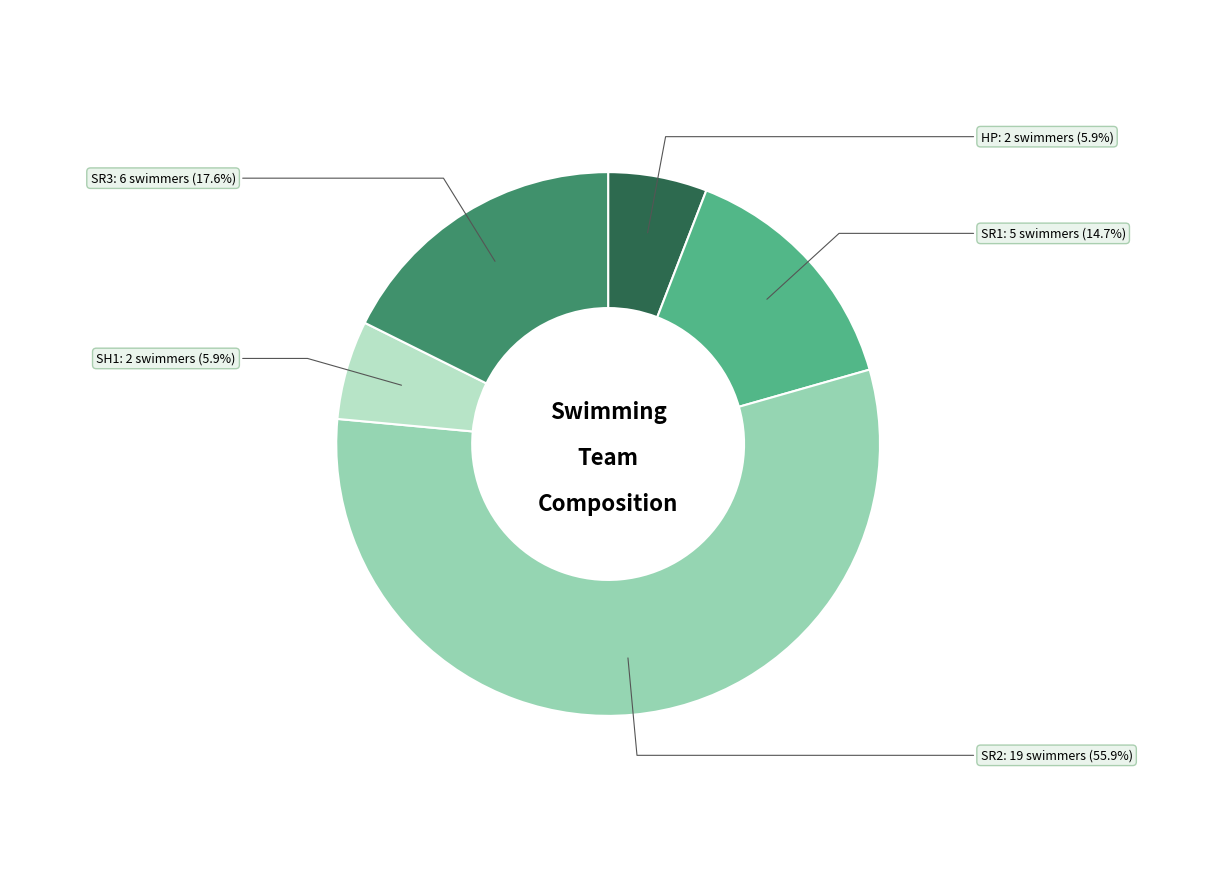

To the nearest percent, what portion does SR1 represent?

15%